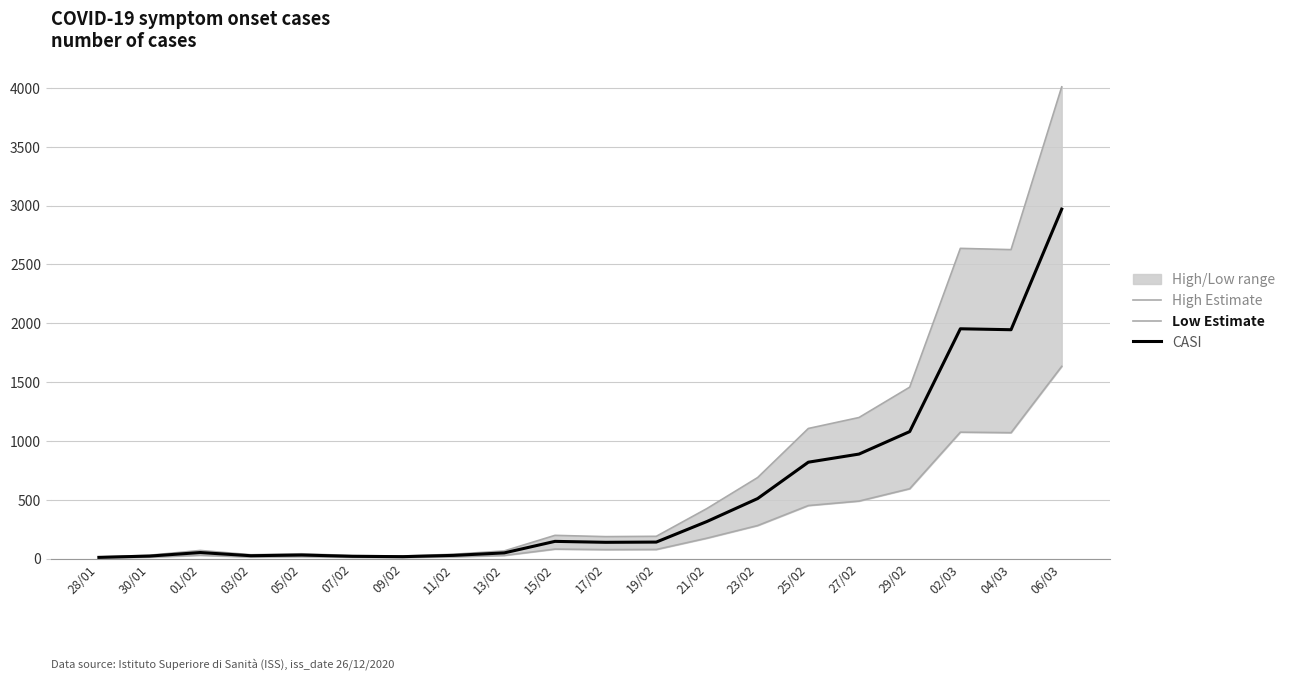

What position from the left is 25/02?

15